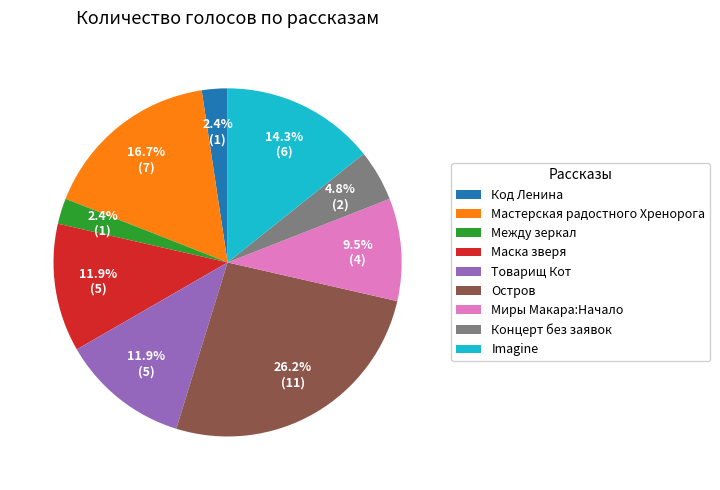

To the nearest percent, what is the difference between the largest and smallest slice percentages?

24%